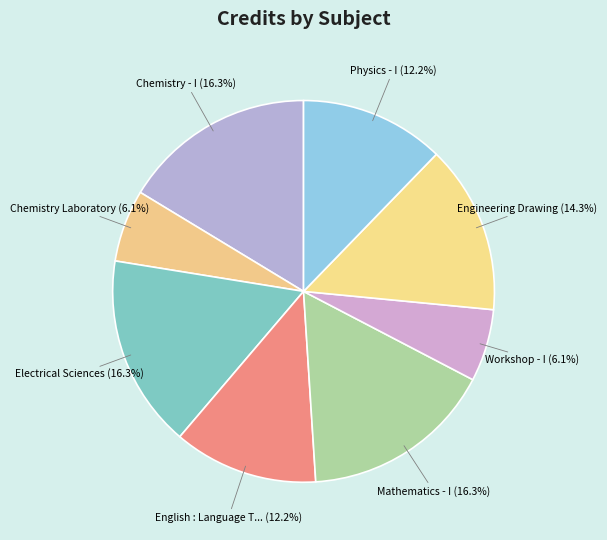

Count the number of slices in the pie.

8